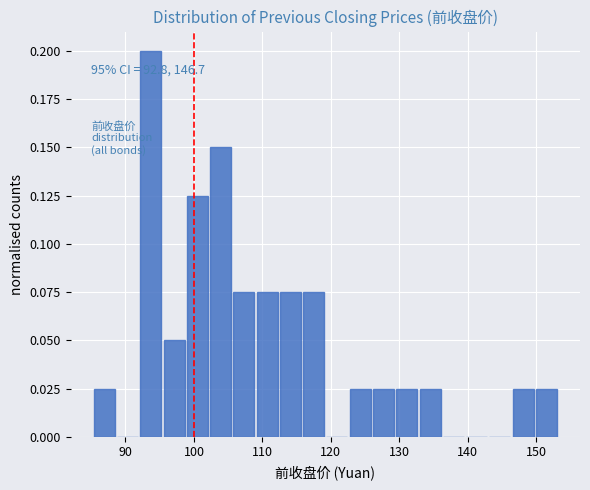

Around what value on the x-axis is the tallest bar? Give the approximate position of its centre, as read against the axis.

94